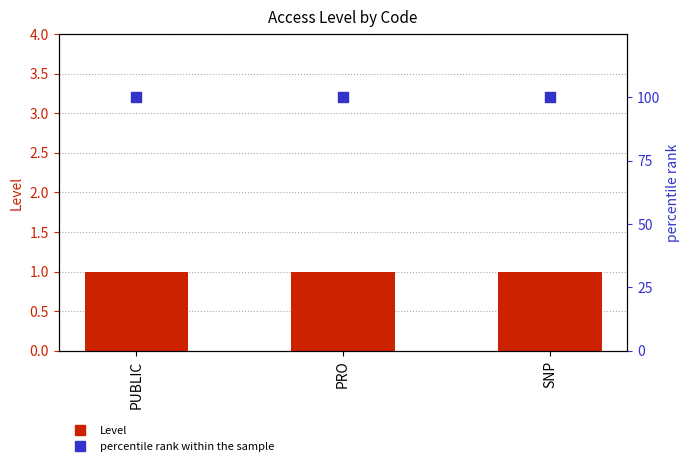

At which category is the sum across all series the highest?

PUBLIC